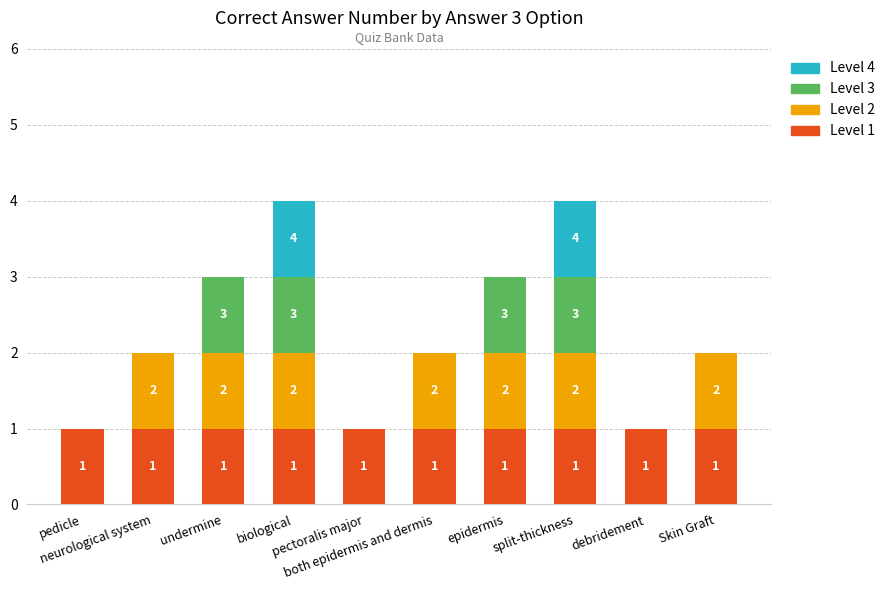

List the series in order of their peak value, highest first.

Level 1, Level 2, Level 3, Level 4